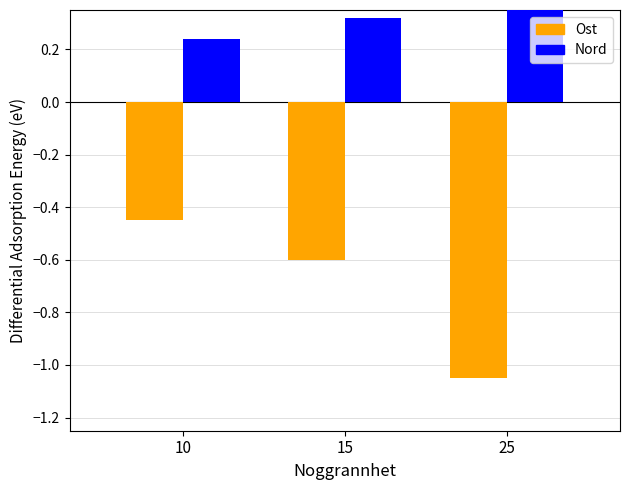

Reading left to right, extract all data points from this chart.

Ost: 10=-0.4	15=-0.6	25=-1.1
Nord: 10=0.2	15=0.3	25=0.6